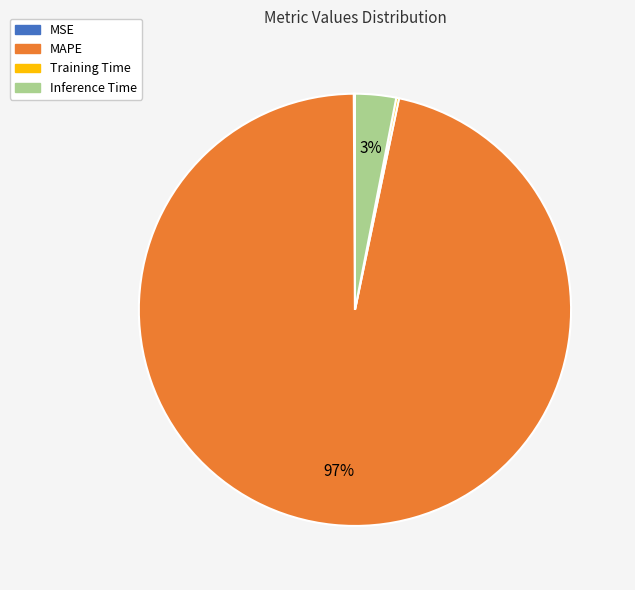

To the nearest percent, what is the combined percentage of Inference Time and MAPE?

100%